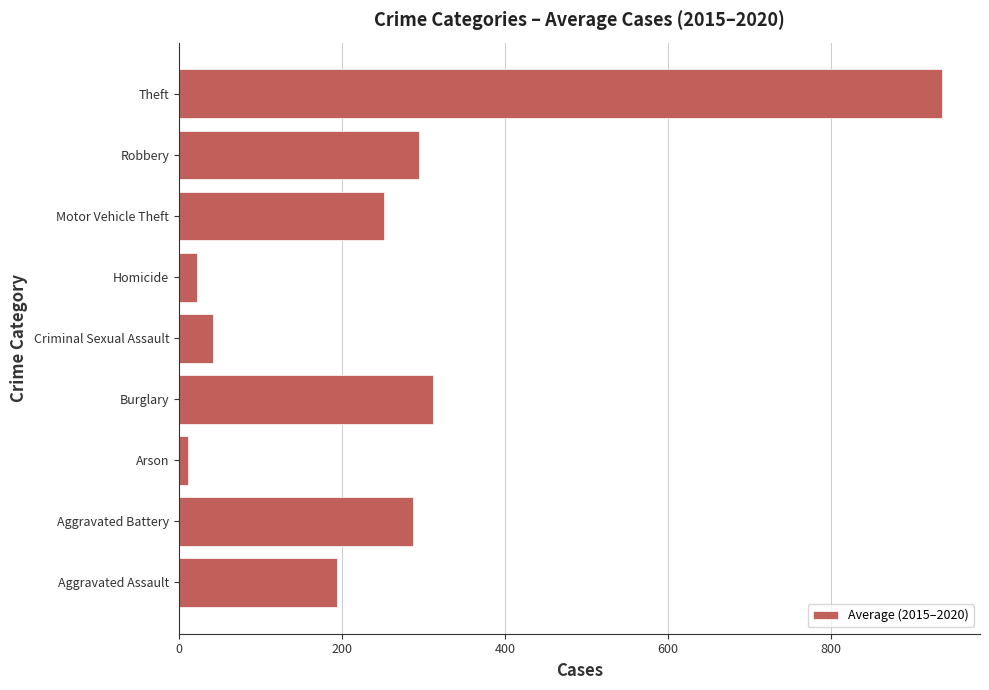

Count the number of data series in this chart.

1